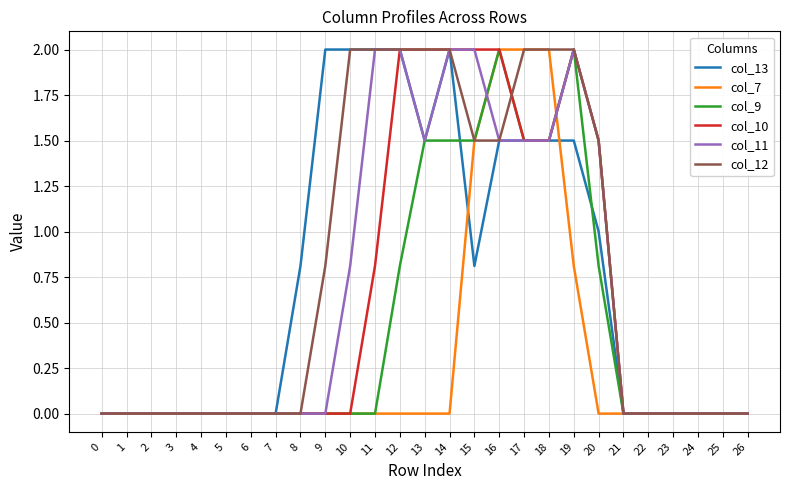

What is the spread (max minus min) of values at 15?

1.2